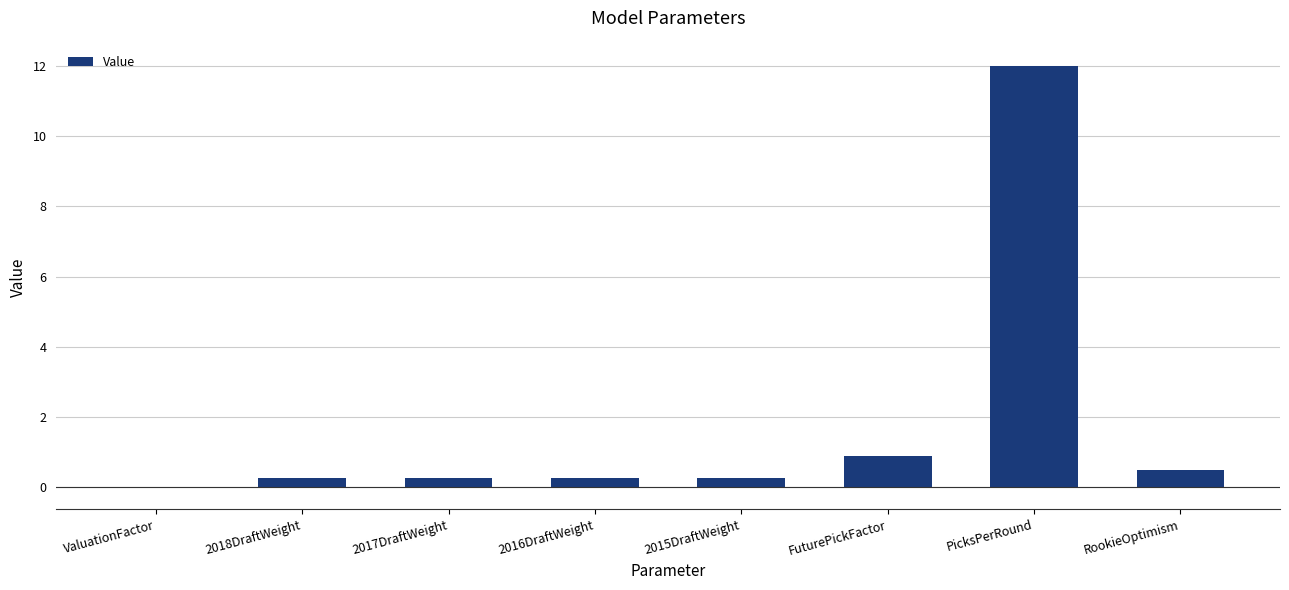

What is the greatest value displayed?

12.0